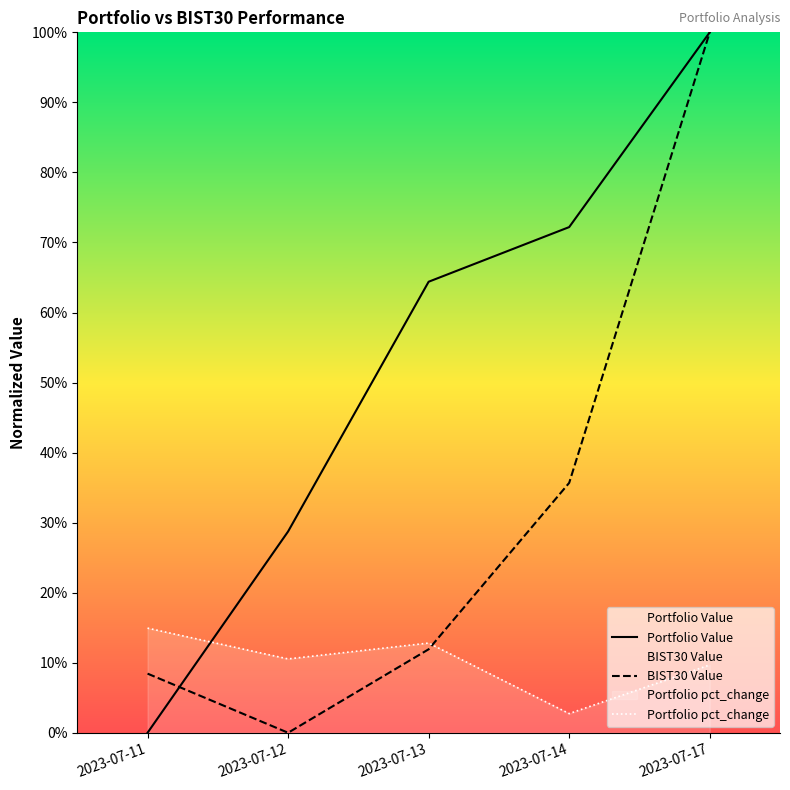

What are all the series names shown in the legend?

Portfolio Value, BIST30 Value, Portfolio pct_change